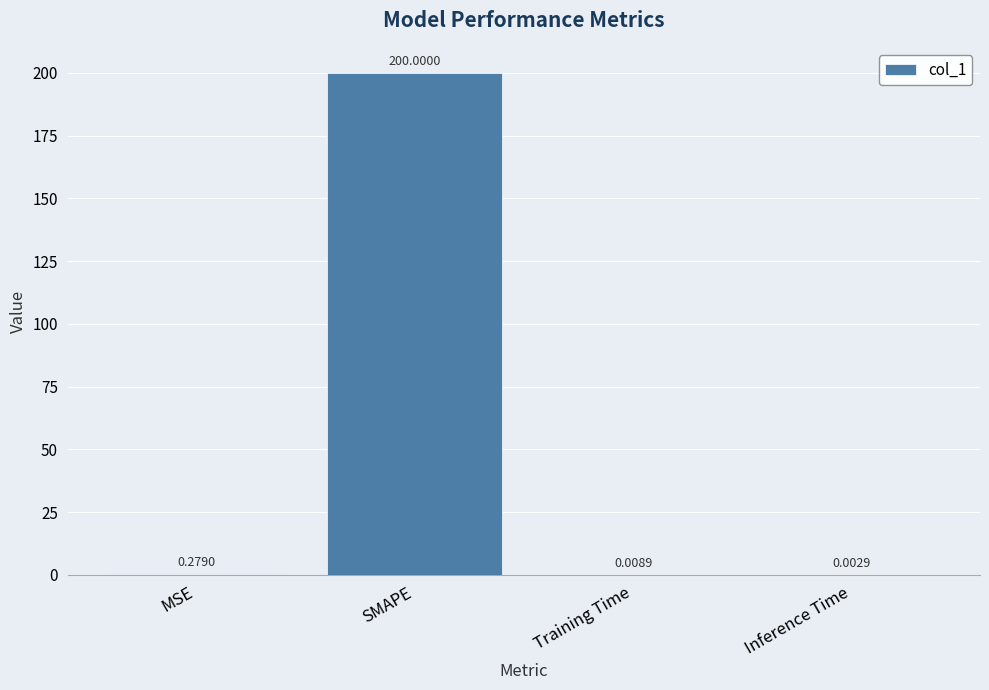

Where is the data nearest to the value 100?

MSE